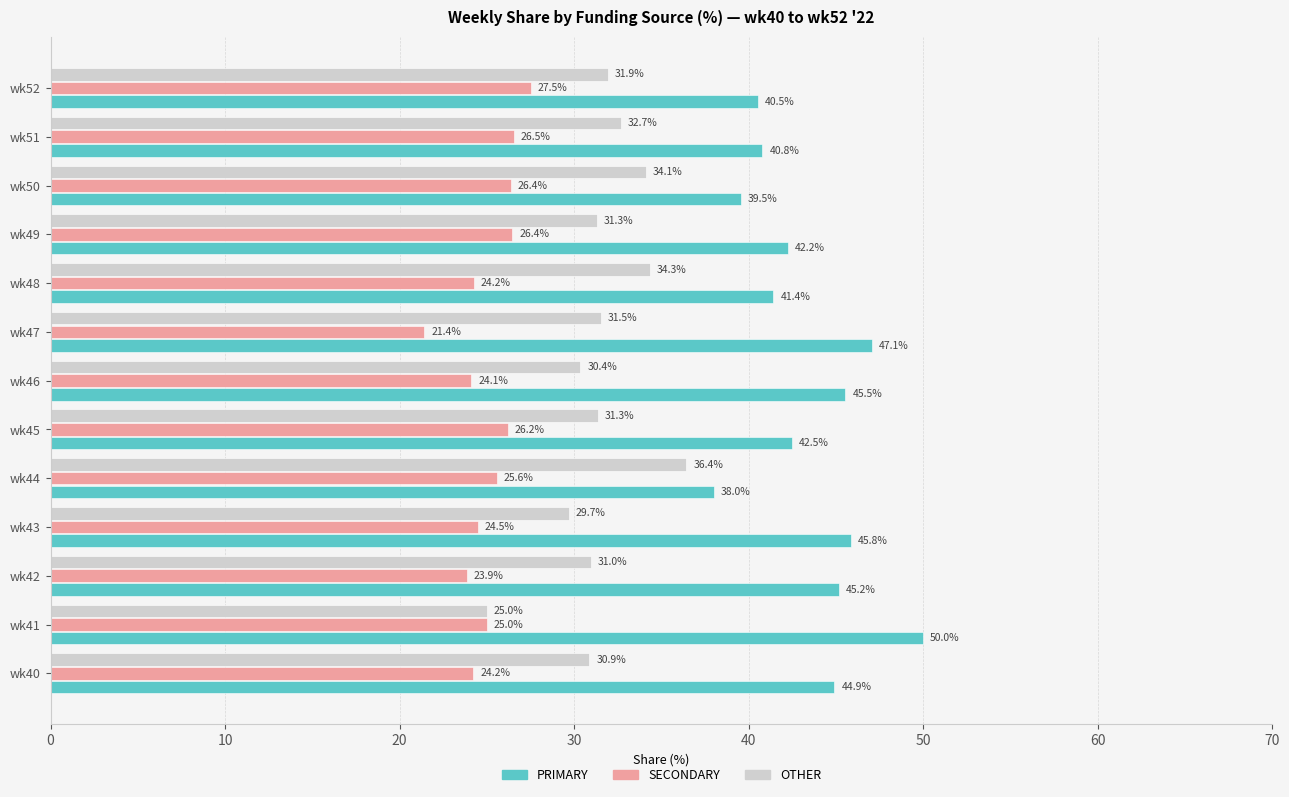

At how many categories does at least one series exceed 32?

13